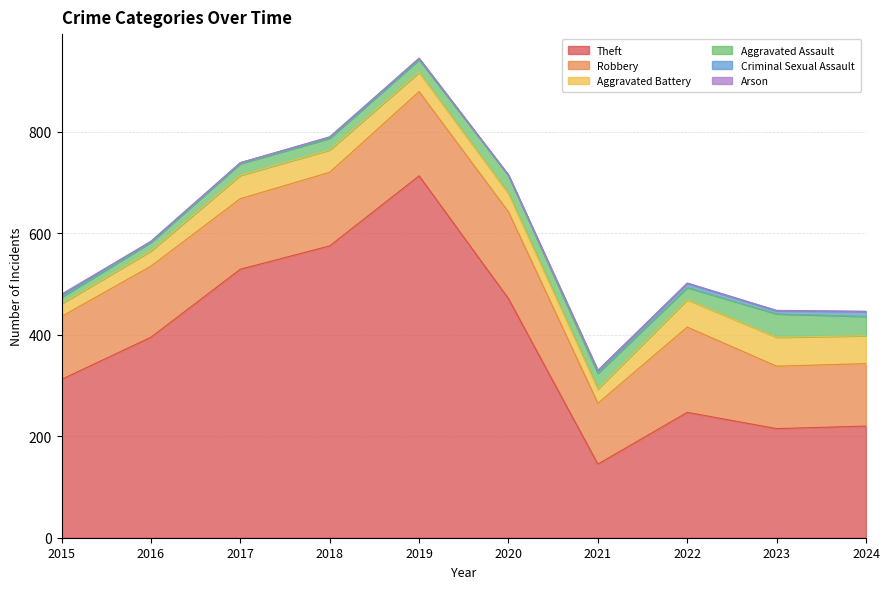

Which series has the largest total across all categories?

Theft